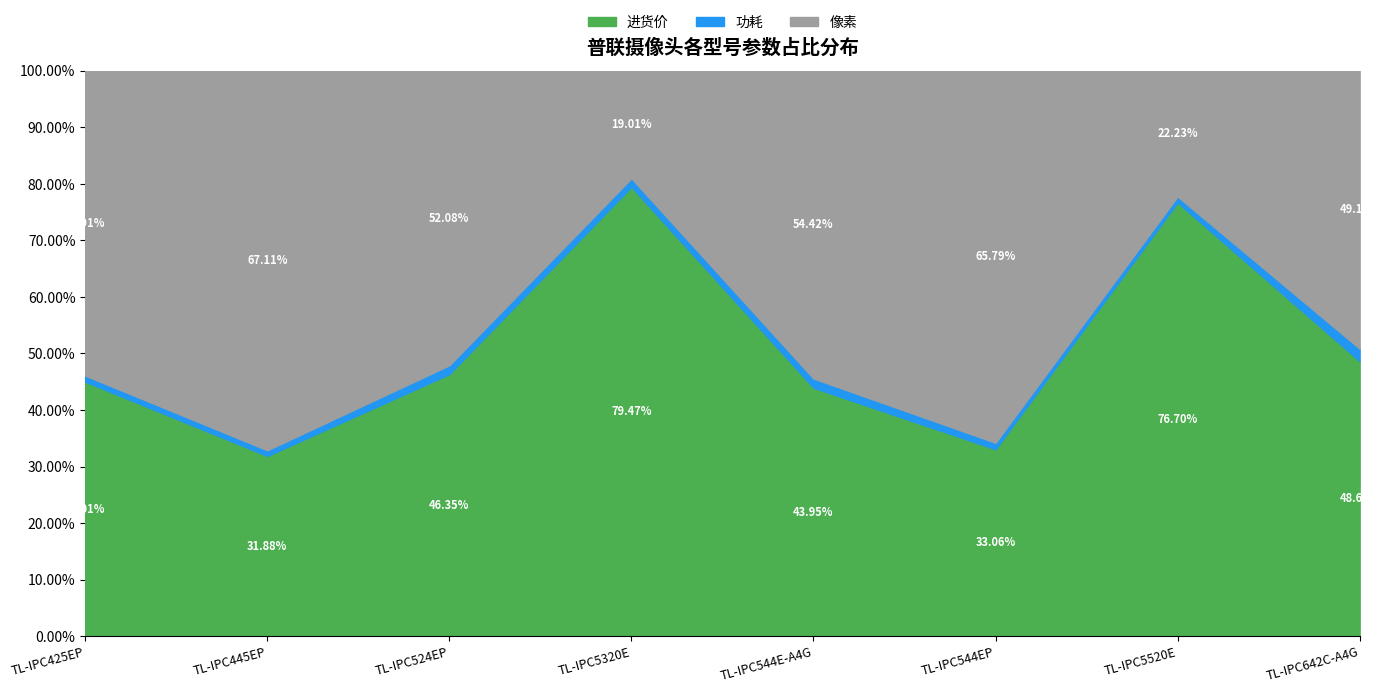

List the labels in order of 进货价 value, largest first.

TL-IPC5320E, TL-IPC5520E, TL-IPC642C-A4G, TL-IPC524EP, TL-IPC425EP, TL-IPC544E-A4G, TL-IPC544EP, TL-IPC445EP